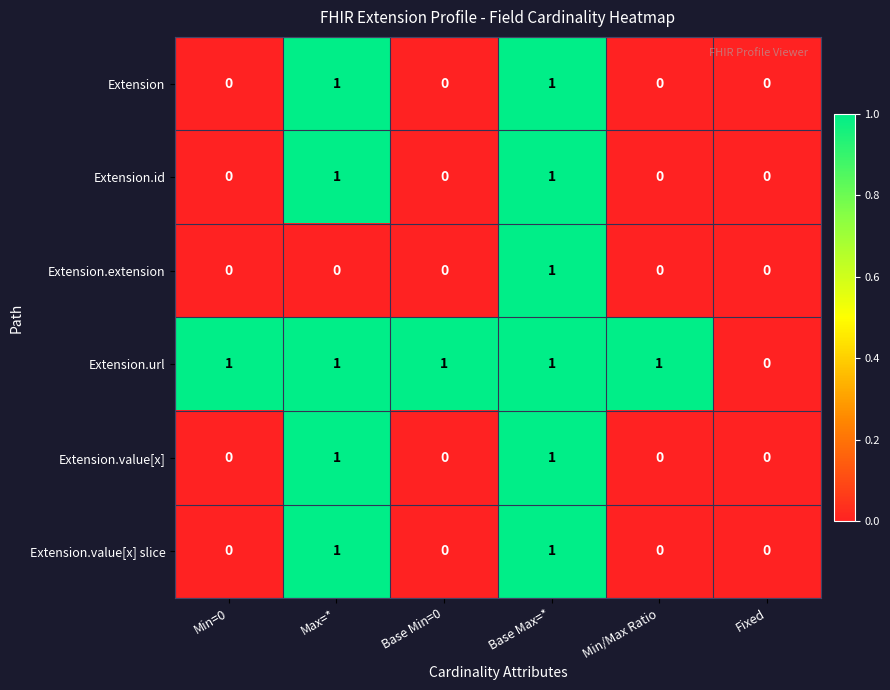

Is it true that Extension.extension equals 0 at Max=*?

True